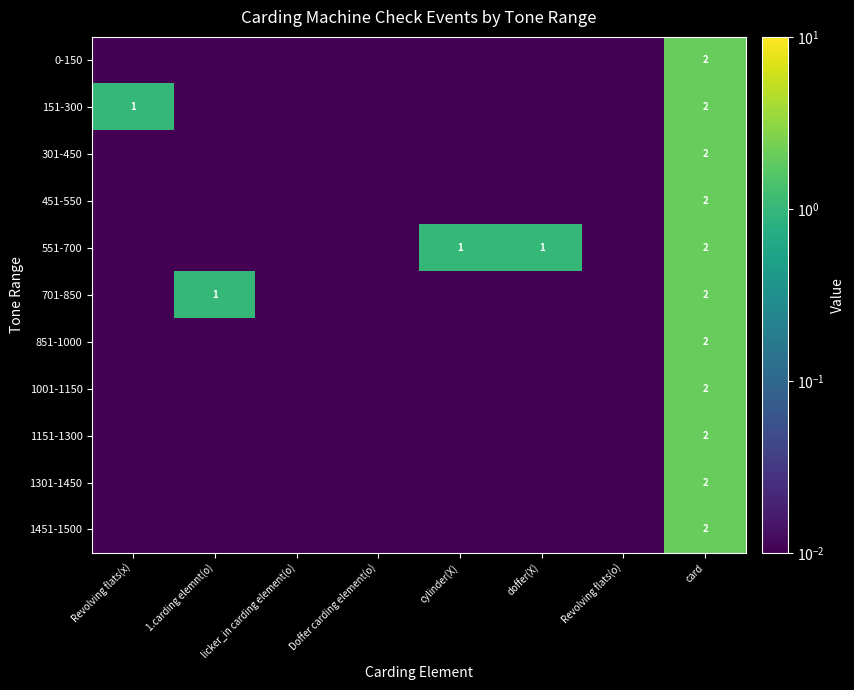

Which series has the largest total across all categories?

551-700